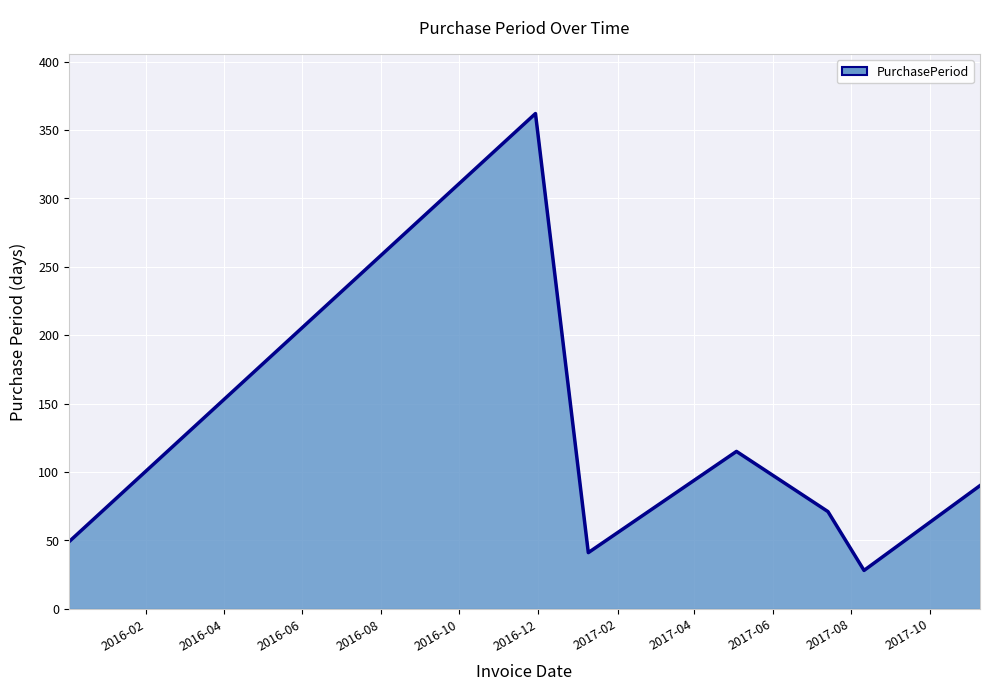

What is the sum of all values?

756